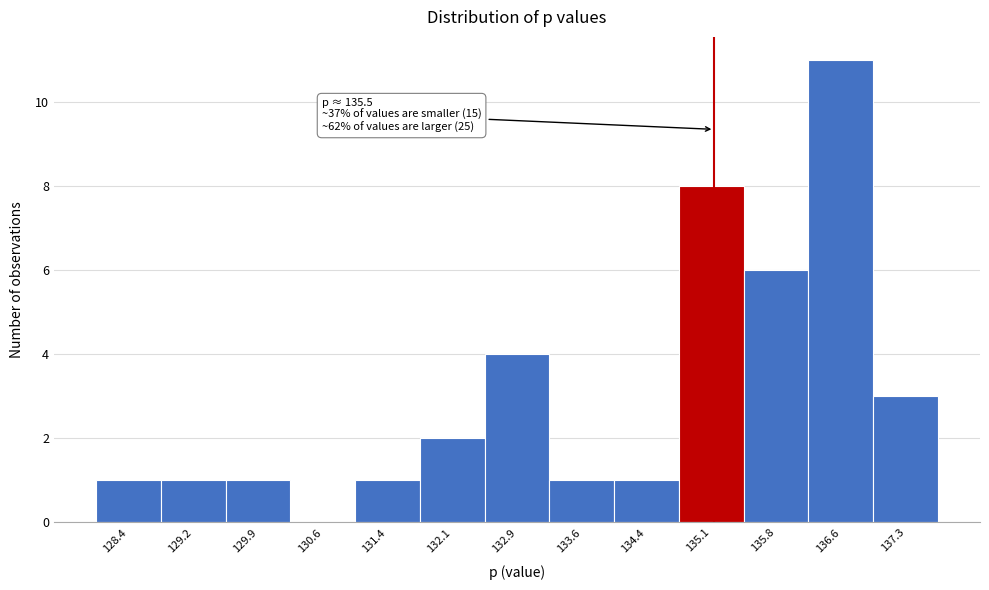

Reading left to right, what are all the values shown in this chart?

128.4=1	129.2=1	129.9=1	130.6=0	131.4=1	132.1=2	132.9=4	133.6=1	134.4=1	135.1=8	135.8=6	136.6=11	137.3=3